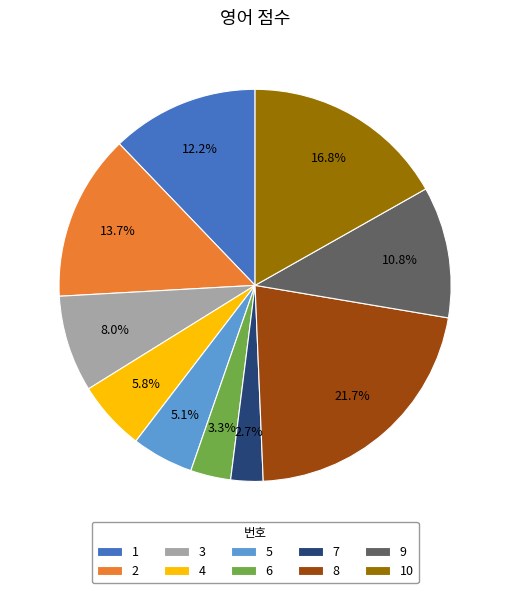

To the nearest percent, what is the average slice percentage?

10%